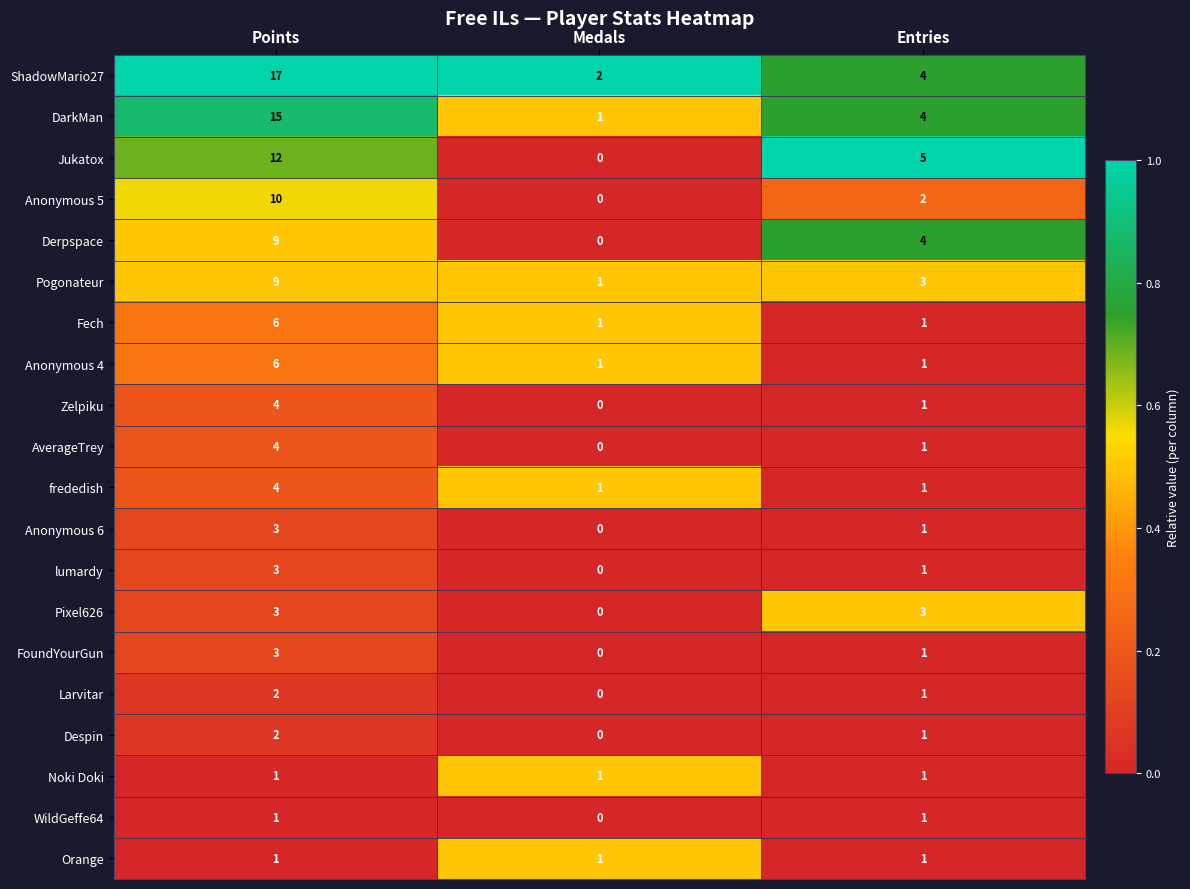

How many data points does each series have?

3